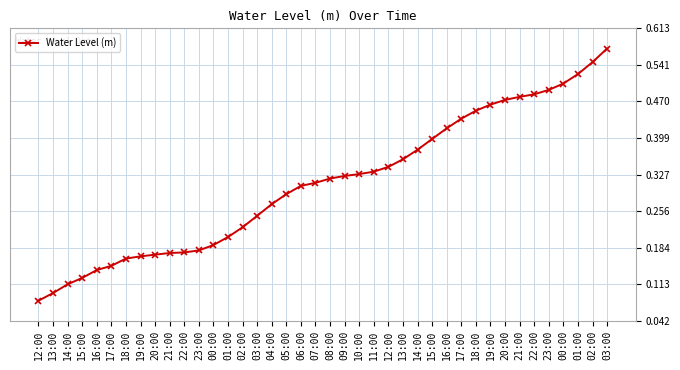

List the labels in order of value, smallest first.

12:00, 13:00, 14:00, 15:00, 16:00, 17:00, 18:00, 19:00, 20:00, 21:00, 22:00, 23:00, 00:00, 01:00, 02:00, 03:00, 04:00, 05:00, 06:00, 07:00, 08:00, 09:00, 10:00, 11:00, 12:00, 13:00, 14:00, 15:00, 16:00, 17:00, 18:00, 19:00, 20:00, 21:00, 22:00, 23:00, 00:00, 01:00, 02:00, 03:00